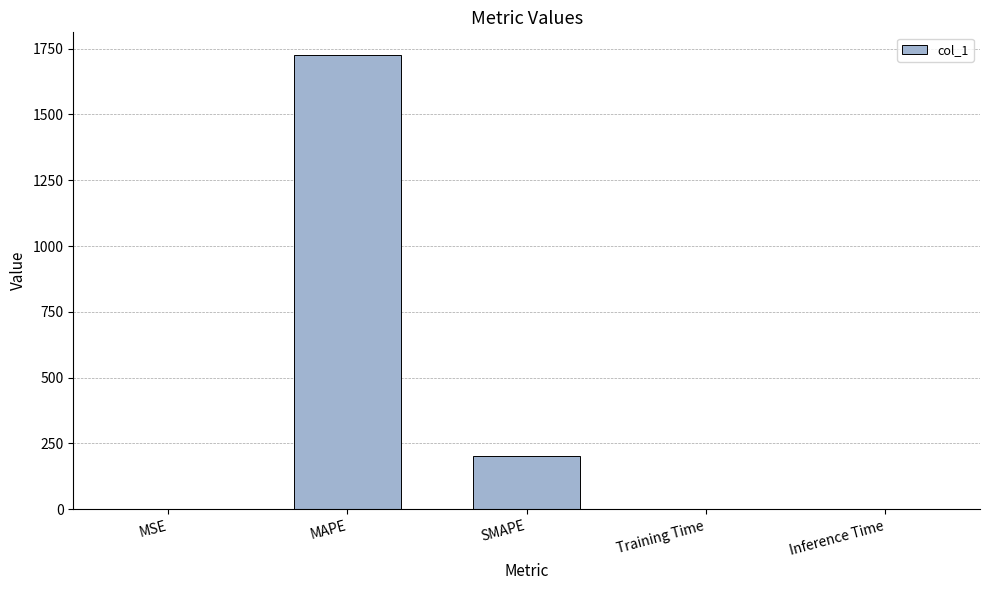

Is it true that the value at Inference Time is 0.0?

True